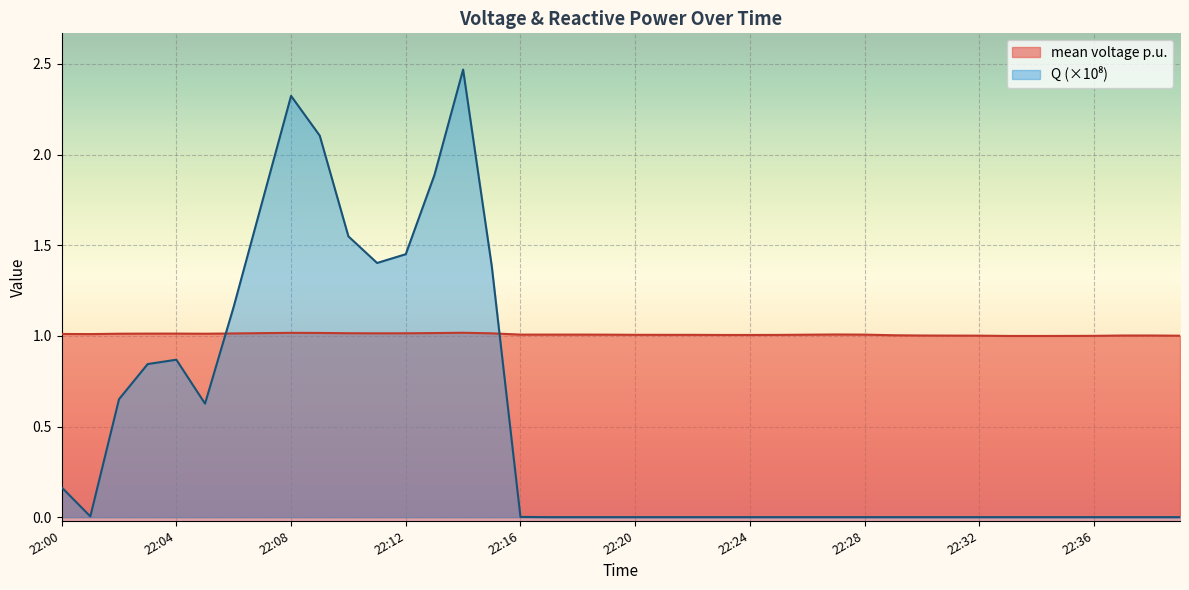

List the series in order of their overall mean, highest first.

mean voltage p.u., Q_norm